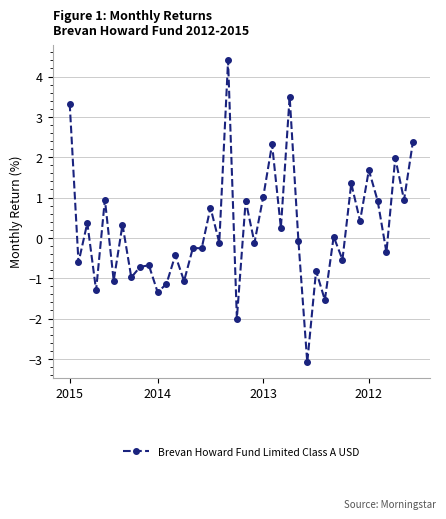

What is the difference between the maximum and minimum values?

7.5